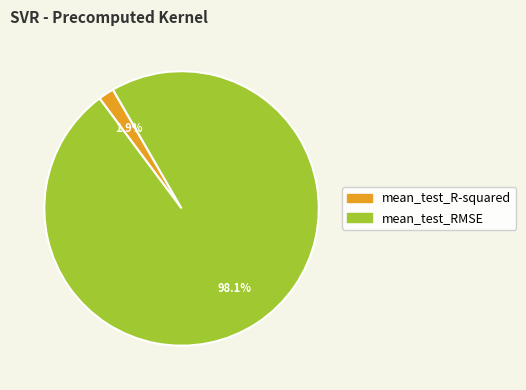

How many slices are in this pie chart?

2